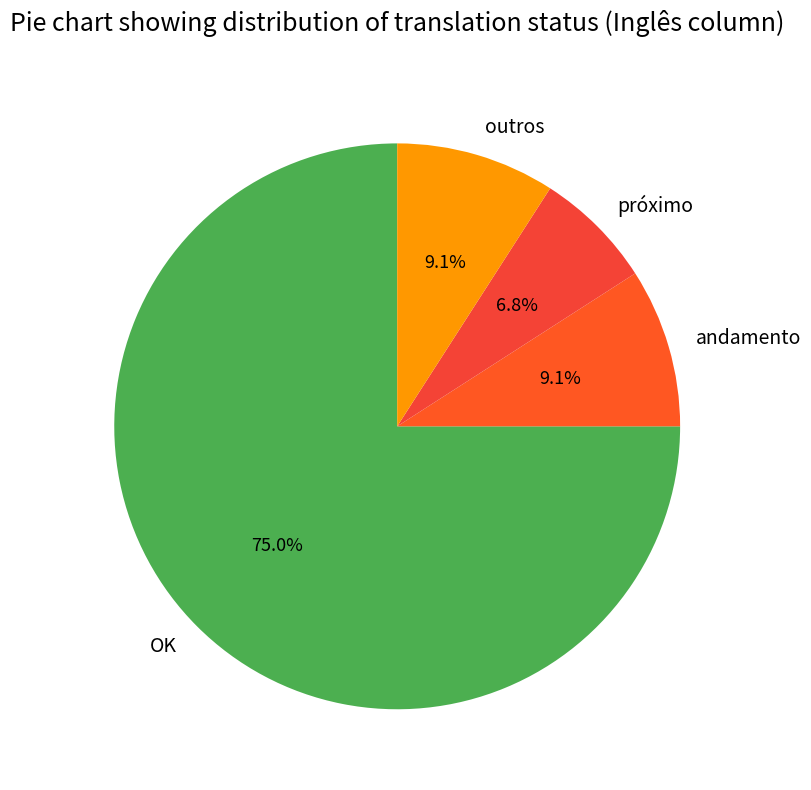

Which slice is the smallest?

próximo